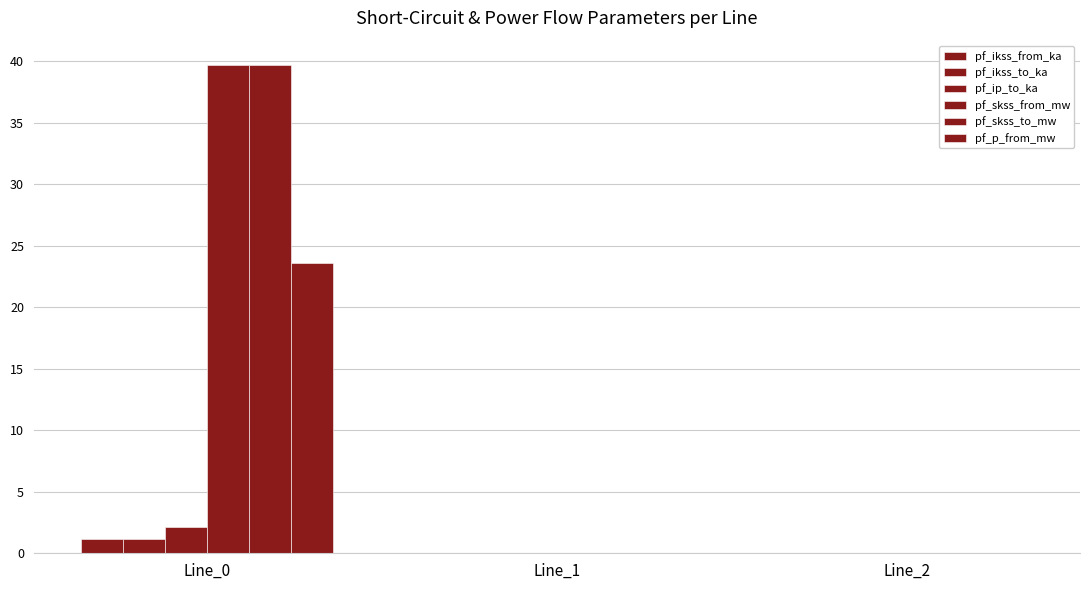

Reading left to right, what are all the values shown in this chart?

pf_ikss_from_ka: Line_0=1.1	Line_1=0.0	Line_2=0.0
pf_ikss_to_ka: Line_0=1.1	Line_1=0.0	Line_2=0.0
pf_ip_to_ka: Line_0=2.2	Line_1=0.0	Line_2=0.0
pf_skss_from_mw: Line_0=39.7	Line_1=0.0	Line_2=0.0
pf_skss_to_mw: Line_0=39.7	Line_1=0.0	Line_2=0.0
pf_p_from_mw: Line_0=23.6	Line_1=0.0	Line_2=0.0